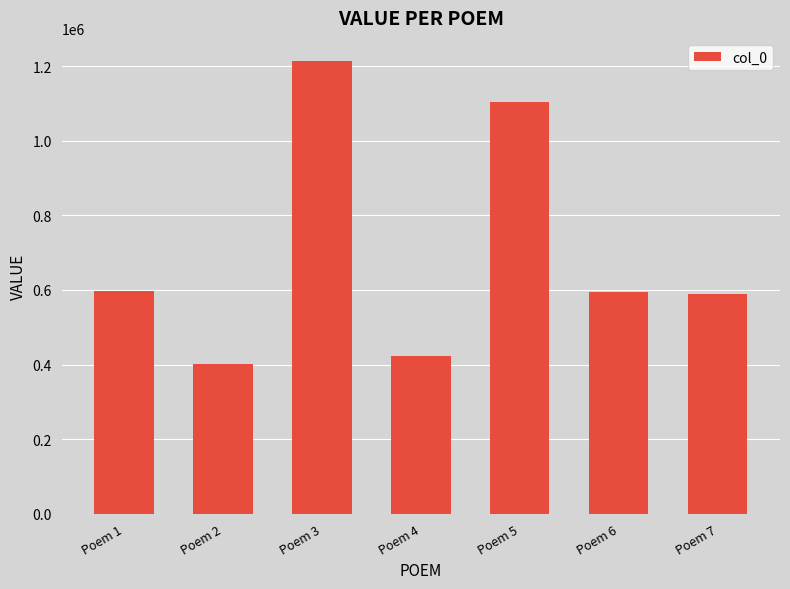

Approximately how many times larger is the value at Poem 6 compared to Poem 7?

1.0